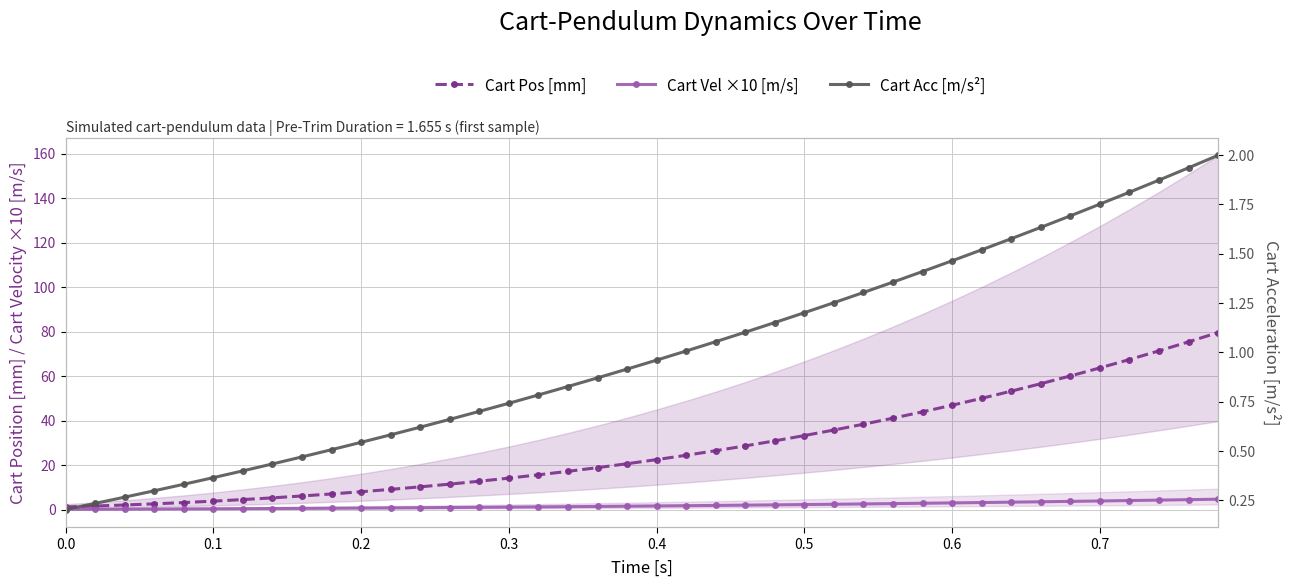

Which series has the largest total across all categories?

Cart Pos [mm]